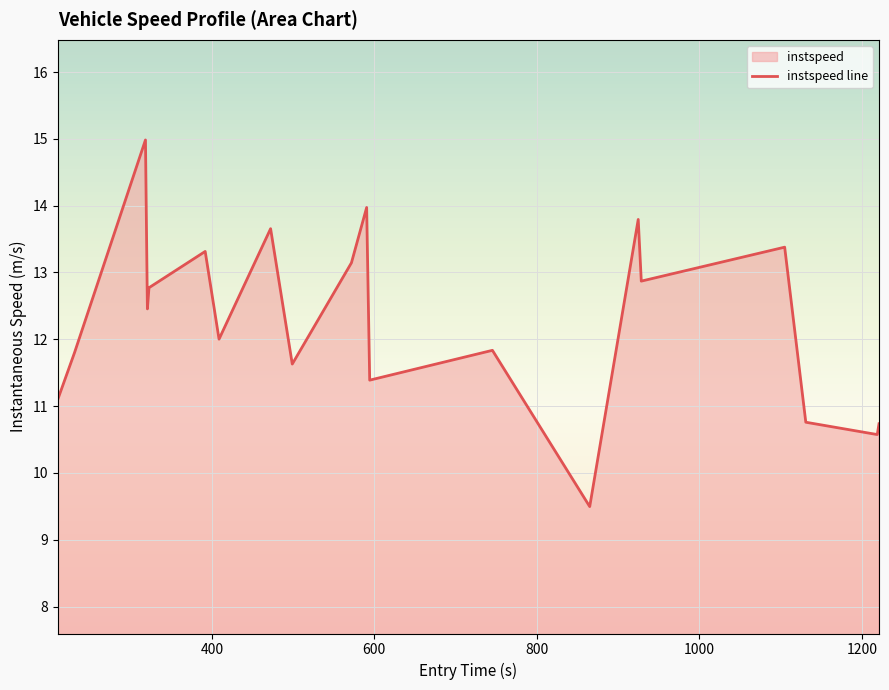

How many lines are shown in the chart?

1